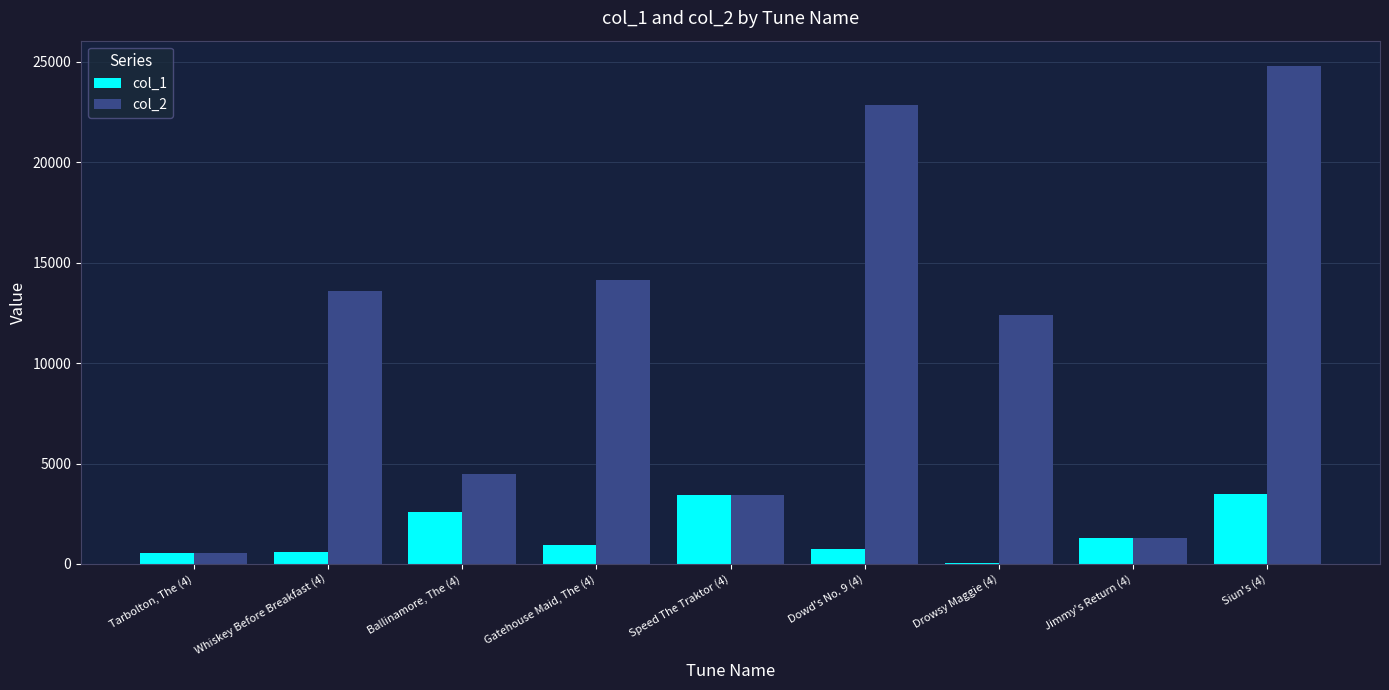

At which category is the sum across all series the highest?

Siun's (4)